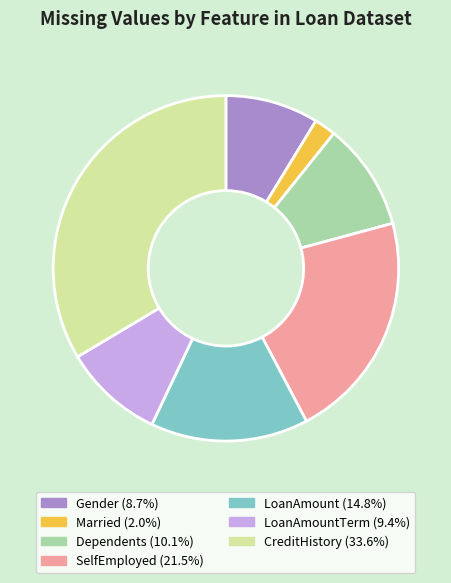

Is there any slice that represents more than half of the pie?

No